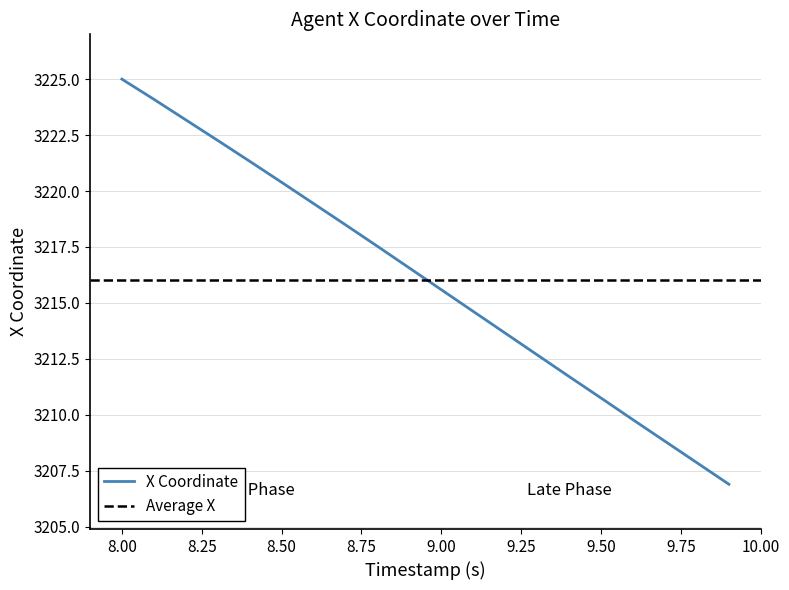

At which label does X Coordinate reach its peak?

8.00